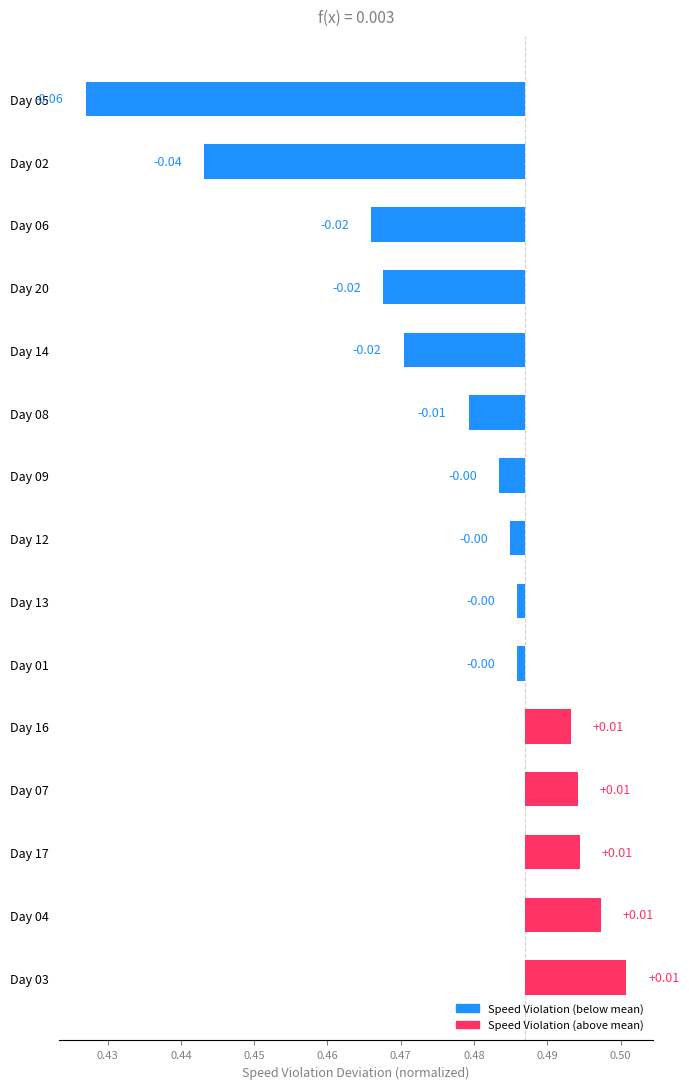

How many bars are there in total?

15